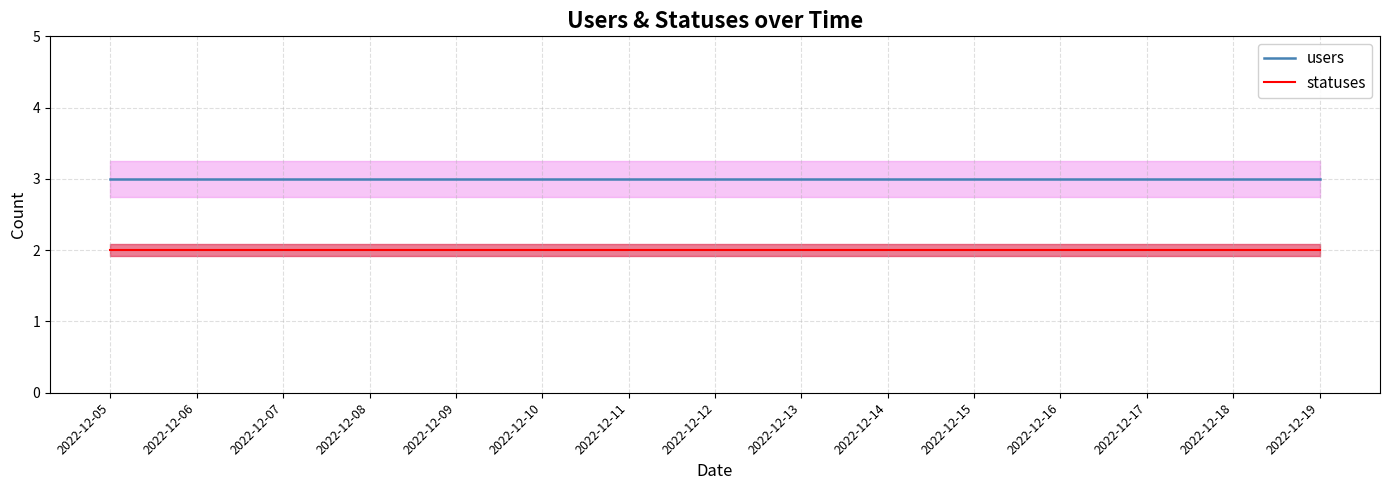

Is the value of statuses at 2022-12-16 greater than the value of users at 2022-12-13?

No